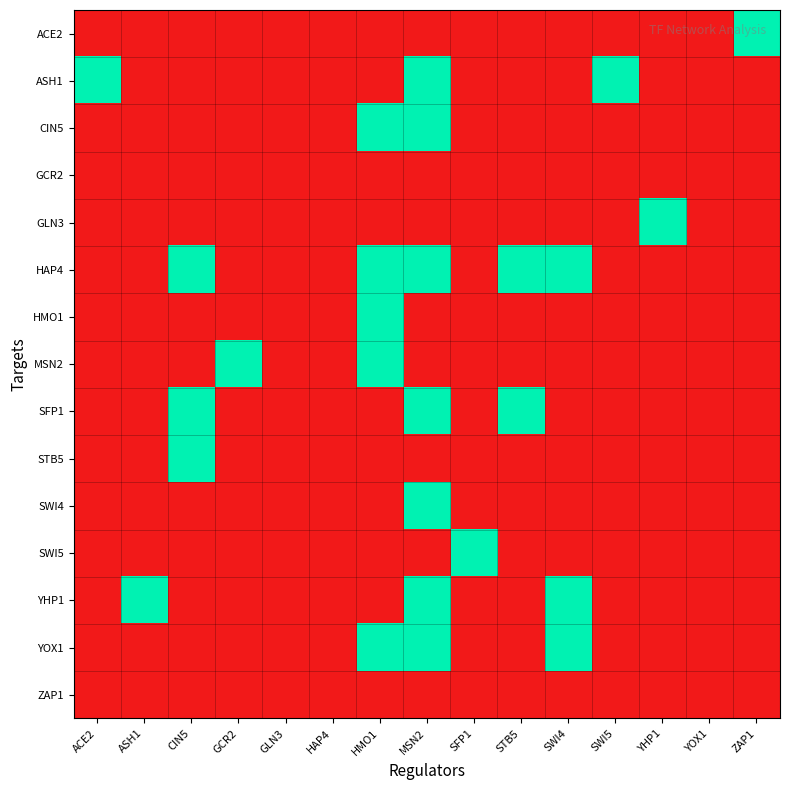

Reading left to right, extract all data points from this chart.

ACE2: ACE2=0	ASH1=0	CIN5=0	GCR2=0	GLN3=0	HAP4=0	HMO1=0	MSN2=0	SFP1=0	STB5=0	SWI4=0	SWI5=0	YHP1=0	YOX1=0	ZAP1=1
ASH1: ACE2=1	ASH1=0	CIN5=0	GCR2=0	GLN3=0	HAP4=0	HMO1=0	MSN2=1	SFP1=0	STB5=0	SWI4=0	SWI5=1	YHP1=0	YOX1=0	ZAP1=0
CIN5: ACE2=0	ASH1=0	CIN5=0	GCR2=0	GLN3=0	HAP4=0	HMO1=1	MSN2=1	SFP1=0	STB5=0	SWI4=0	SWI5=0	YHP1=0	YOX1=0	ZAP1=0
GCR2: ACE2=0	ASH1=0	CIN5=0	GCR2=0	GLN3=0	HAP4=0	HMO1=0	MSN2=0	SFP1=0	STB5=0	SWI4=0	SWI5=0	YHP1=0	YOX1=0	ZAP1=0
GLN3: ACE2=0	ASH1=0	CIN5=0	GCR2=0	GLN3=0	HAP4=0	HMO1=0	MSN2=0	SFP1=0	STB5=0	SWI4=0	SWI5=0	YHP1=1	YOX1=0	ZAP1=0
HAP4: ACE2=0	ASH1=0	CIN5=1	GCR2=0	GLN3=0	HAP4=0	HMO1=1	MSN2=1	SFP1=0	STB5=1	SWI4=1	SWI5=0	YHP1=0	YOX1=0	ZAP1=0
HMO1: ACE2=0	ASH1=0	CIN5=0	GCR2=0	GLN3=0	HAP4=0	HMO1=1	MSN2=0	SFP1=0	STB5=0	SWI4=0	SWI5=0	YHP1=0	YOX1=0	ZAP1=0
MSN2: ACE2=0	ASH1=0	CIN5=0	GCR2=1	GLN3=0	HAP4=0	HMO1=1	MSN2=0	SFP1=0	STB5=0	SWI4=0	SWI5=0	YHP1=0	YOX1=0	ZAP1=0
SFP1: ACE2=0	ASH1=0	CIN5=1	GCR2=0	GLN3=0	HAP4=0	HMO1=0	MSN2=1	SFP1=0	STB5=1	SWI4=0	SWI5=0	YHP1=0	YOX1=0	ZAP1=0
STB5: ACE2=0	ASH1=0	CIN5=1	GCR2=0	GLN3=0	HAP4=0	HMO1=0	MSN2=0	SFP1=0	STB5=0	SWI4=0	SWI5=0	YHP1=0	YOX1=0	ZAP1=0
SWI4: ACE2=0	ASH1=0	CIN5=0	GCR2=0	GLN3=0	HAP4=0	HMO1=0	MSN2=1	SFP1=0	STB5=0	SWI4=0	SWI5=0	YHP1=0	YOX1=0	ZAP1=0
SWI5: ACE2=0	ASH1=0	CIN5=0	GCR2=0	GLN3=0	HAP4=0	HMO1=0	MSN2=0	SFP1=1	STB5=0	SWI4=0	SWI5=0	YHP1=0	YOX1=0	ZAP1=0
YHP1: ACE2=0	ASH1=1	CIN5=0	GCR2=0	GLN3=0	HAP4=0	HMO1=0	MSN2=1	SFP1=0	STB5=0	SWI4=1	SWI5=0	YHP1=0	YOX1=0	ZAP1=0
YOX1: ACE2=0	ASH1=0	CIN5=0	GCR2=0	GLN3=0	HAP4=0	HMO1=1	MSN2=1	SFP1=0	STB5=0	SWI4=1	SWI5=0	YHP1=0	YOX1=0	ZAP1=0
ZAP1: ACE2=0	ASH1=0	CIN5=0	GCR2=0	GLN3=0	HAP4=0	HMO1=0	MSN2=0	SFP1=0	STB5=0	SWI4=0	SWI5=0	YHP1=0	YOX1=0	ZAP1=0